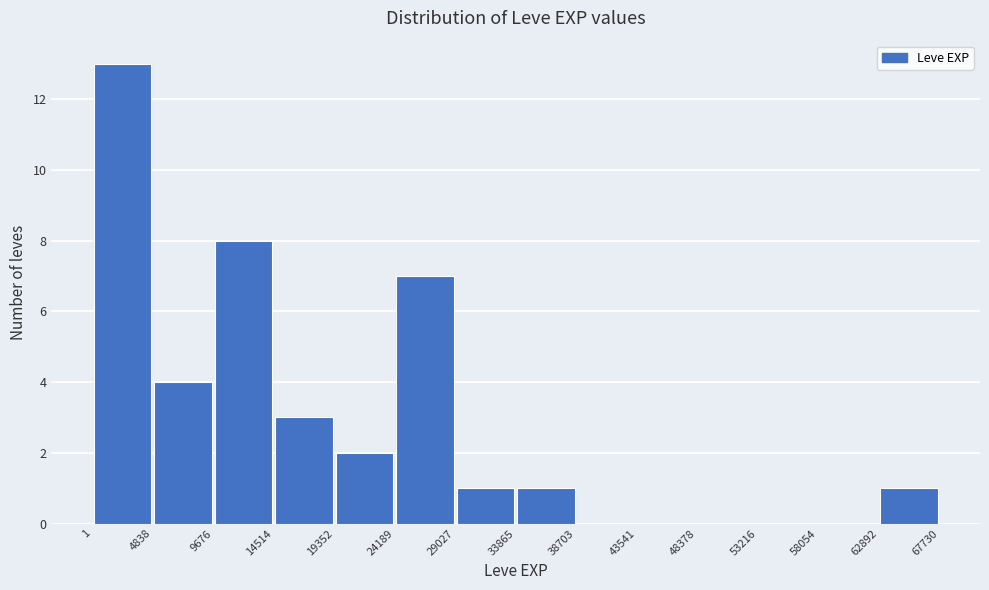

Which range on the x-axis has the tallest bar?

1 to 4838